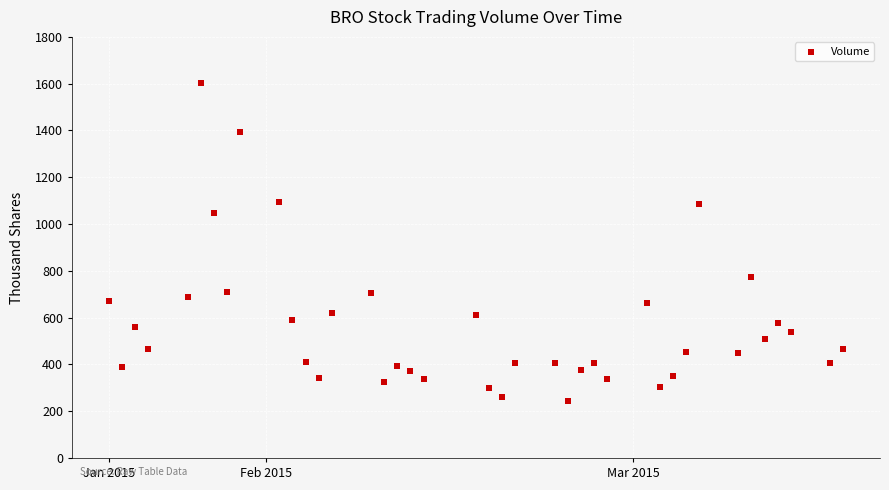

What is the range of Y values (max minus min)?

1355.9